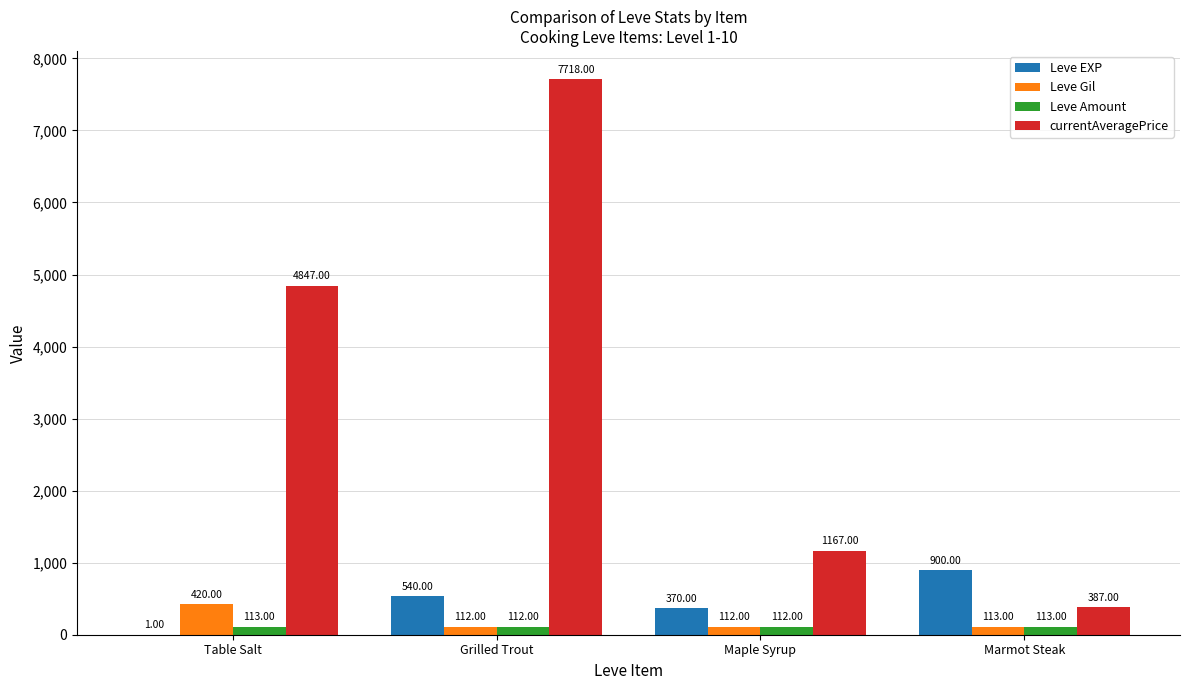

What is the sum of all currentAveragePrice values?

14119